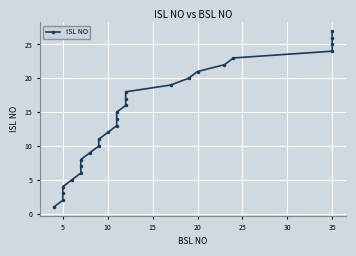

What is the average value?

14